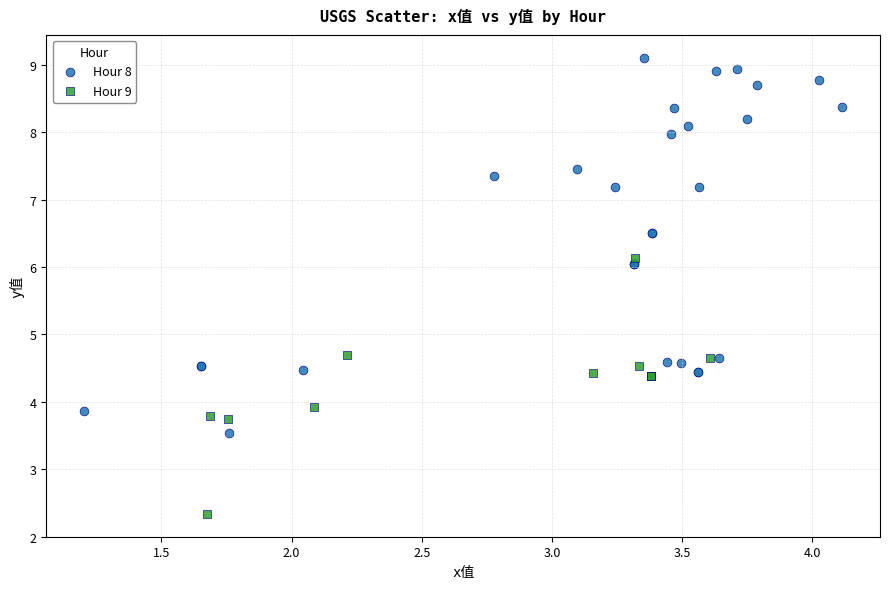

Which series contains the highest Y value?

Hour 8